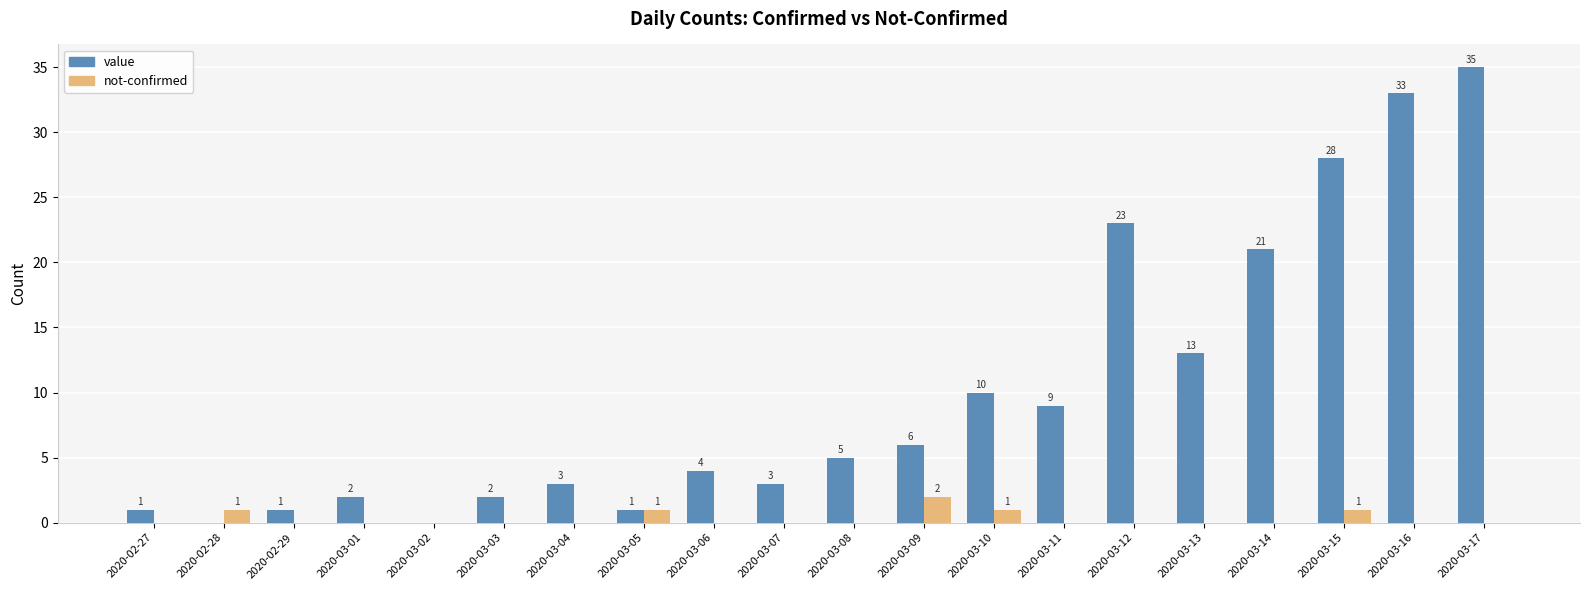

What is the sum of all value values?

200